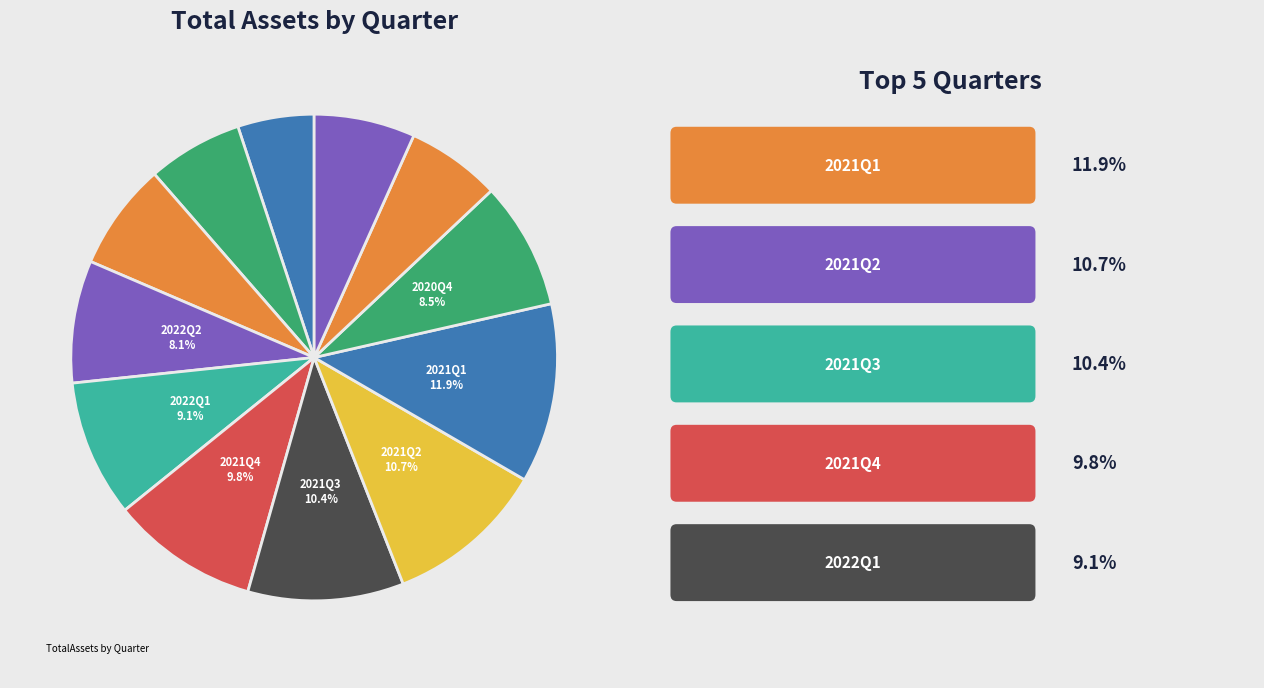

Count the number of slices in the pie.

12